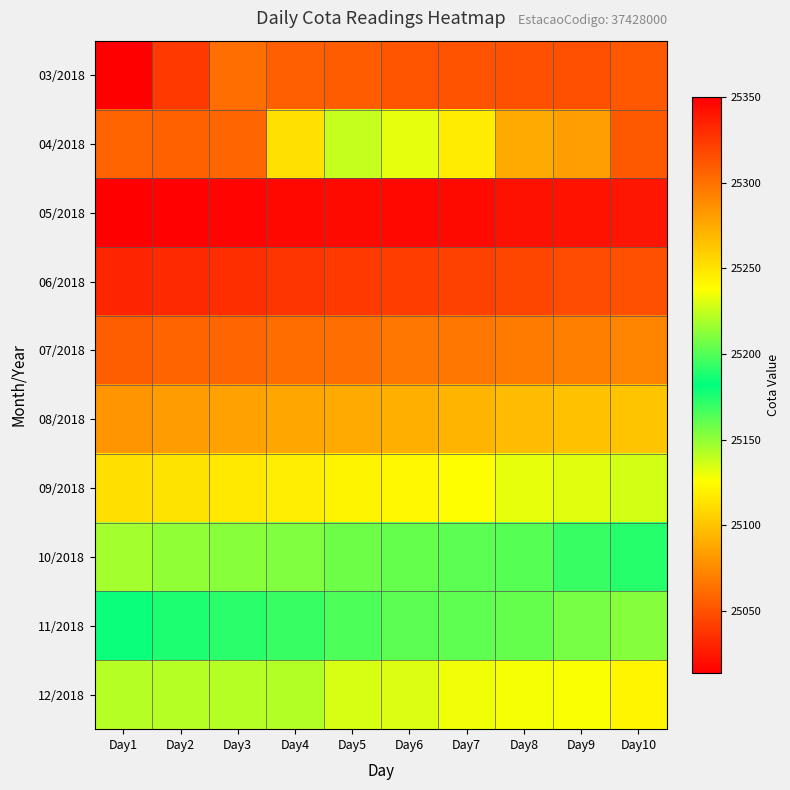

Reading left to right, extract all data points from this chart.

03/2018: Day1=25014	Day2=25040	Day3=25063	Day4=25056	Day5=25055	Day6=25052	Day7=25051	Day8=25050	Day9=25049	Day10=25053
04/2018: Day1=25058	Day2=25057	Day3=25059	Day4=25113	Day5=25225	Day6=25232	Day7=25246	Day8=25275	Day9=25280	Day10=25310
05/2018: Day1=25350	Day2=25349	Day3=25348	Day4=25346	Day5=25345	Day6=25346	Day7=25345	Day8=25342	Day9=25341	Day10=25340
06/2018: Day1=25333	Day2=25331	Day3=25329	Day4=25326	Day5=25324	Day6=25323	Day7=25321	Day8=25319	Day9=25316	Day10=25314
07/2018: Day1=25308	Day2=25306	Day3=25305	Day4=25302	Day5=25301	Day6=25298	Day7=25297	Day8=25295	Day9=25293	Day10=25291
08/2018: Day1=25284	Day2=25281	Day3=25279	Day4=25277	Day5=25275	Day6=25273	Day7=25270	Day8=25267	Day9=25265	Day10=25264
09/2018: Day1=25252	Day2=25250	Day3=25247	Day4=25245	Day5=25243	Day6=25241	Day7=25238	Day8=25233	Day9=25231	Day10=25228
10/2018: Day1=25218	Day2=25214	Day3=25212	Day4=25210	Day5=25206	Day6=25204	Day7=25202	Day8=25201	Day9=25194	Day10=25190
11/2018: Day1=25180	Day2=25176	Day3=25173	Day4=25170	Day5=25165	Day6=25162	Day7=25161	Day8=25160	Day9=25156	Day10=25153
12/2018: Day1=25142	Day2=25142	Day3=25142	Day4=25143	Day5=25135	Day6=25134	Day7=25129	Day8=25128	Day9=25127	Day10=25122